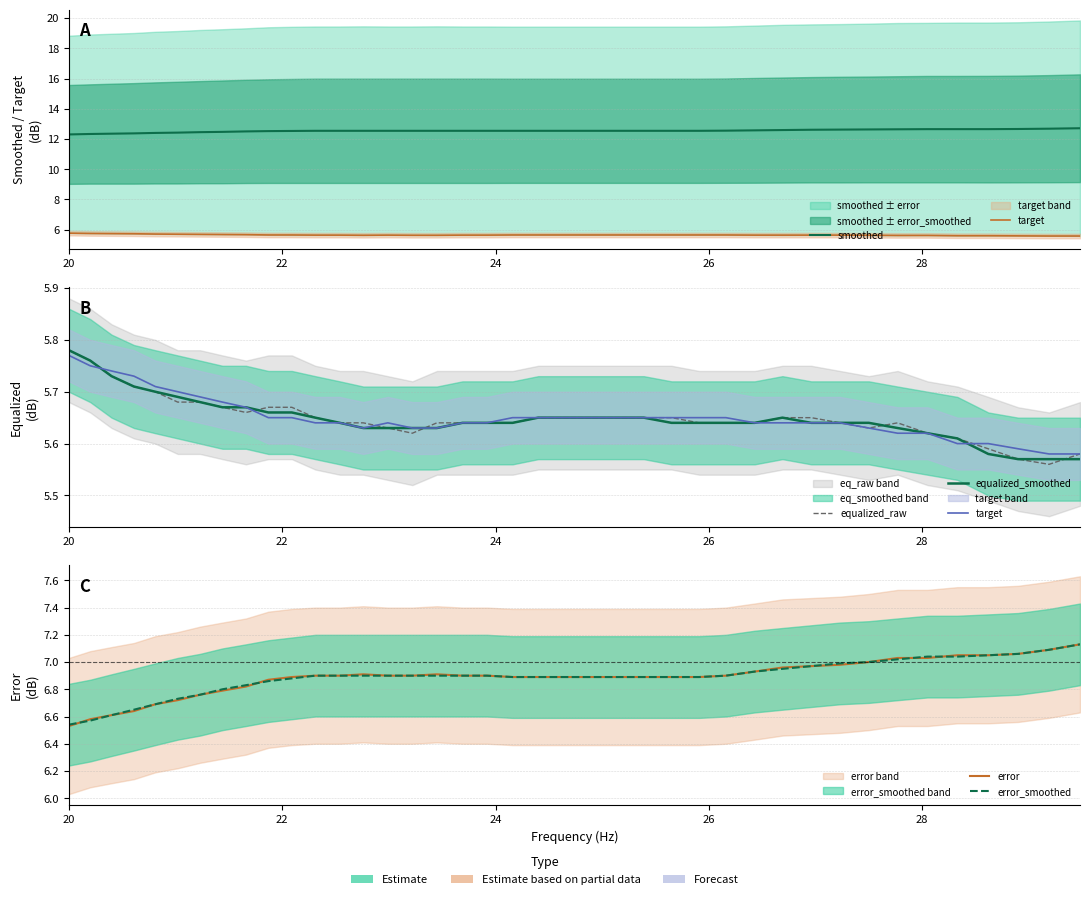

What is the greatest value displayed?

12.7